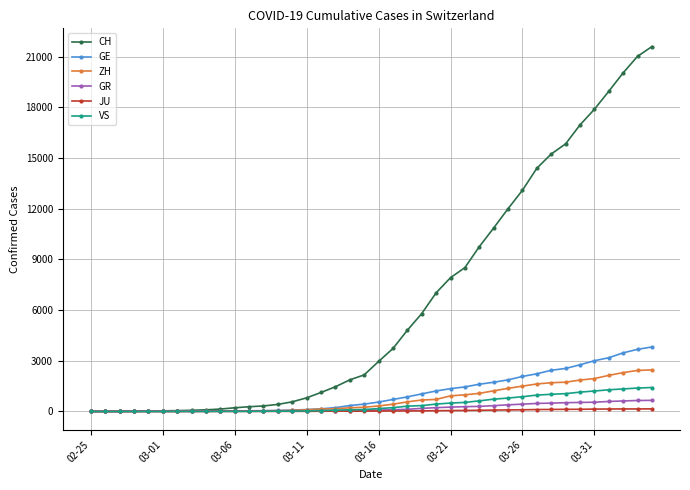

What is the greatest value displayed?

21593